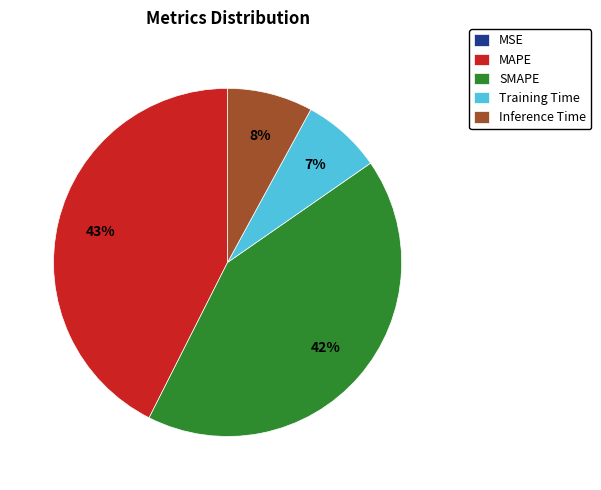

The MAPE slice represents 53% of the pie. True or false?

False